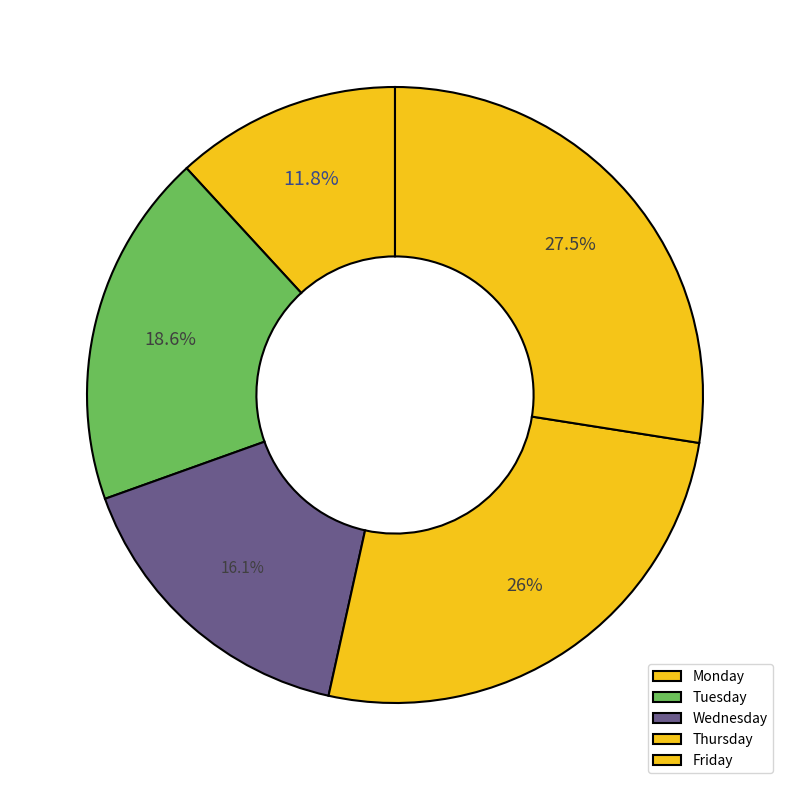

Is Thursday the majority of the pie?

No